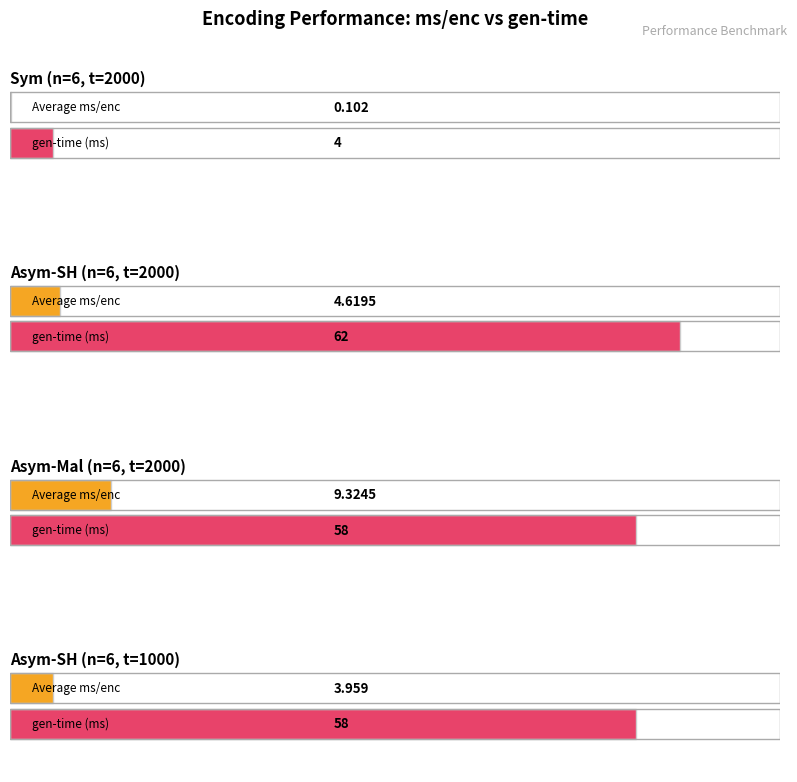

Which series has the largest range (max minus min)?

gen-time